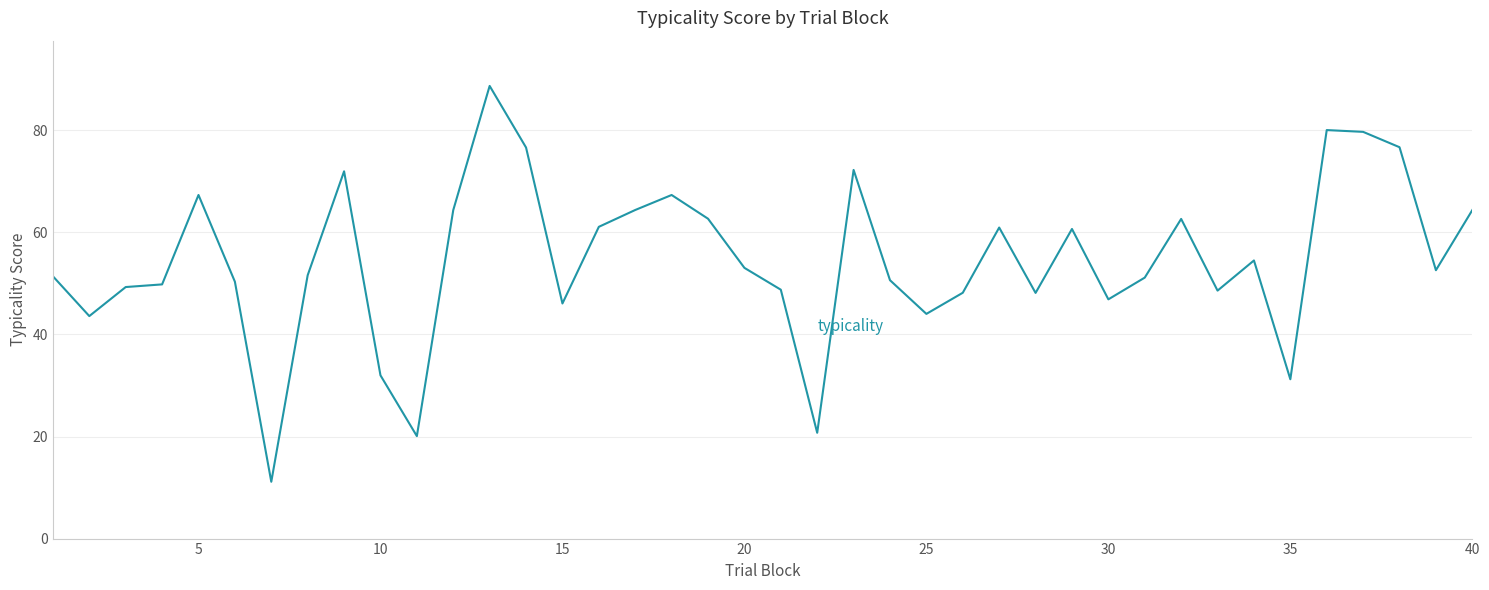

What is the smallest value displayed?

11.1